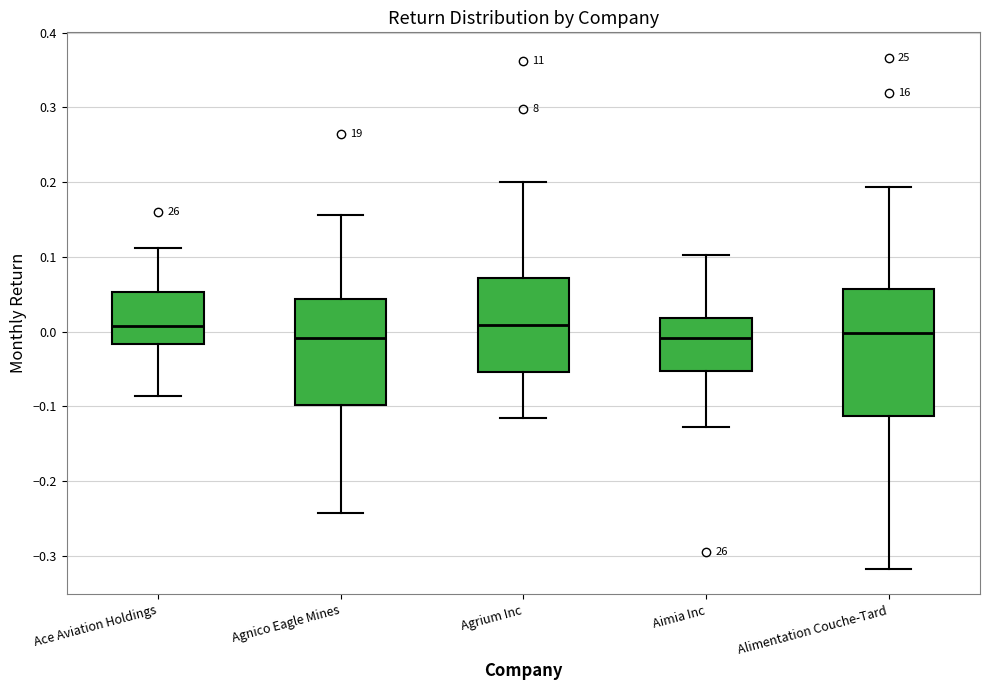

Which box is the tallest, from its lower edge to its upper edge?

Alimentation Couche-Tard